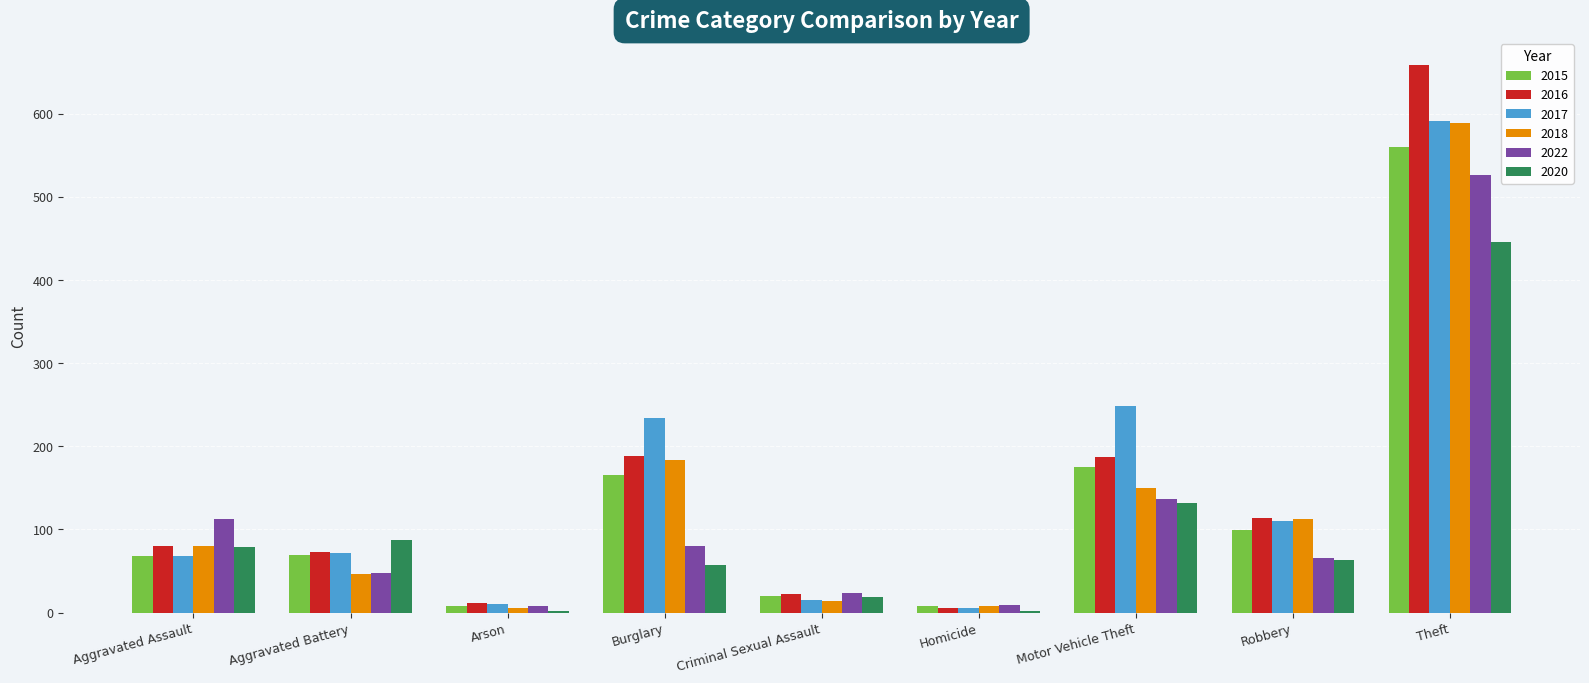

The value of 2018 at Robbery is 113. True or false?

True